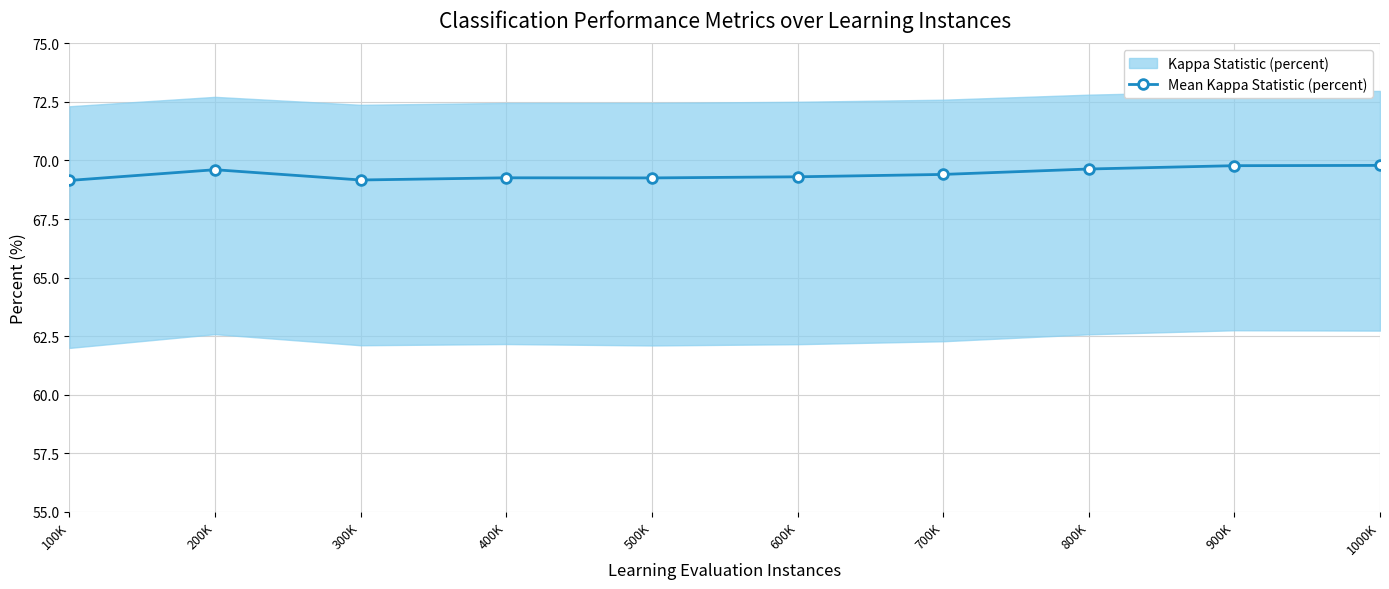

Reading left to right, what are all the values shown in this chart?

69.1	69.6	69.2	69.3	69.3	69.3	69.4	69.6	69.8	69.8